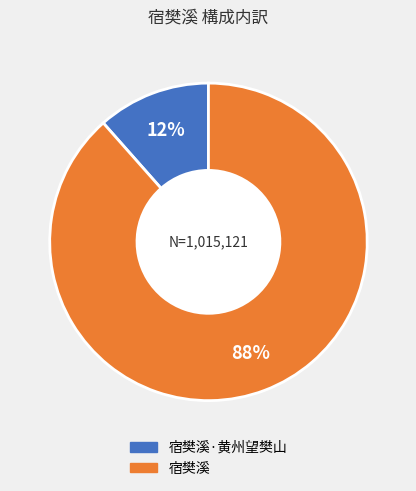

Is there any slice that represents more than half of the pie?

Yes